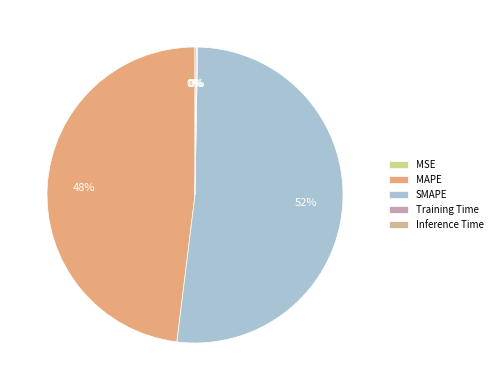

What is the largest slice in the pie chart?

SMAPE